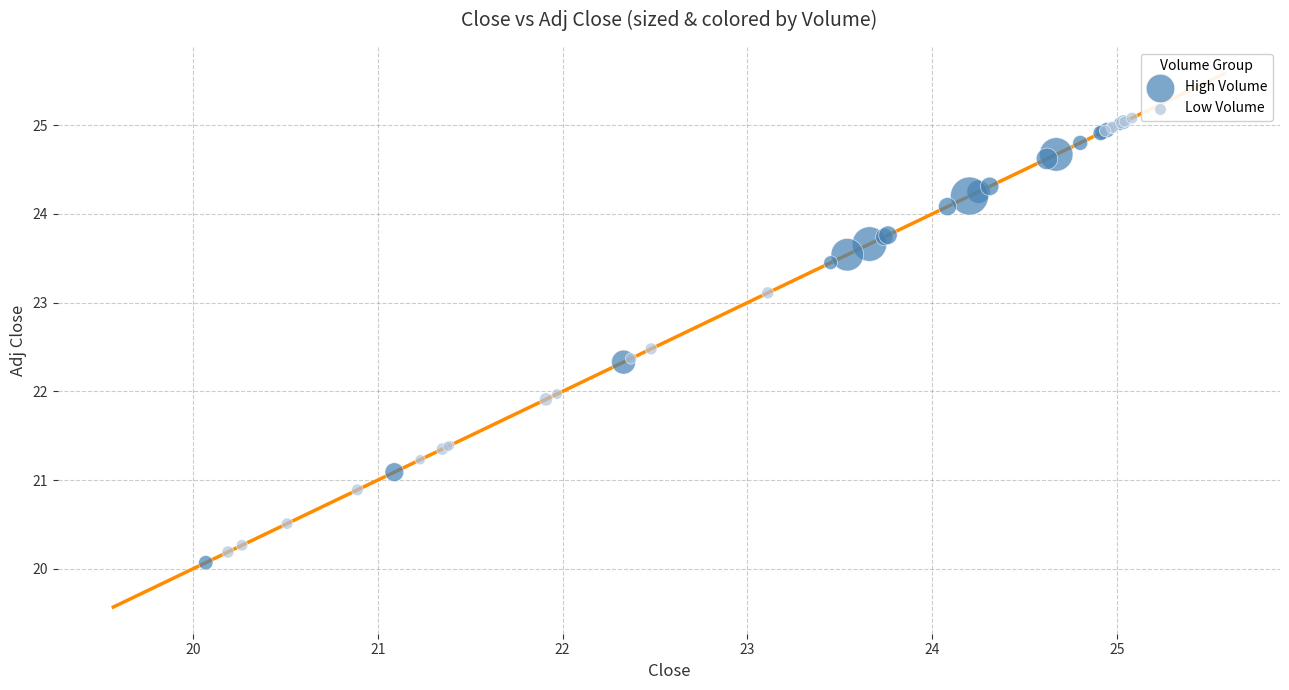

Which series contains the lowest Y value?

High Volume